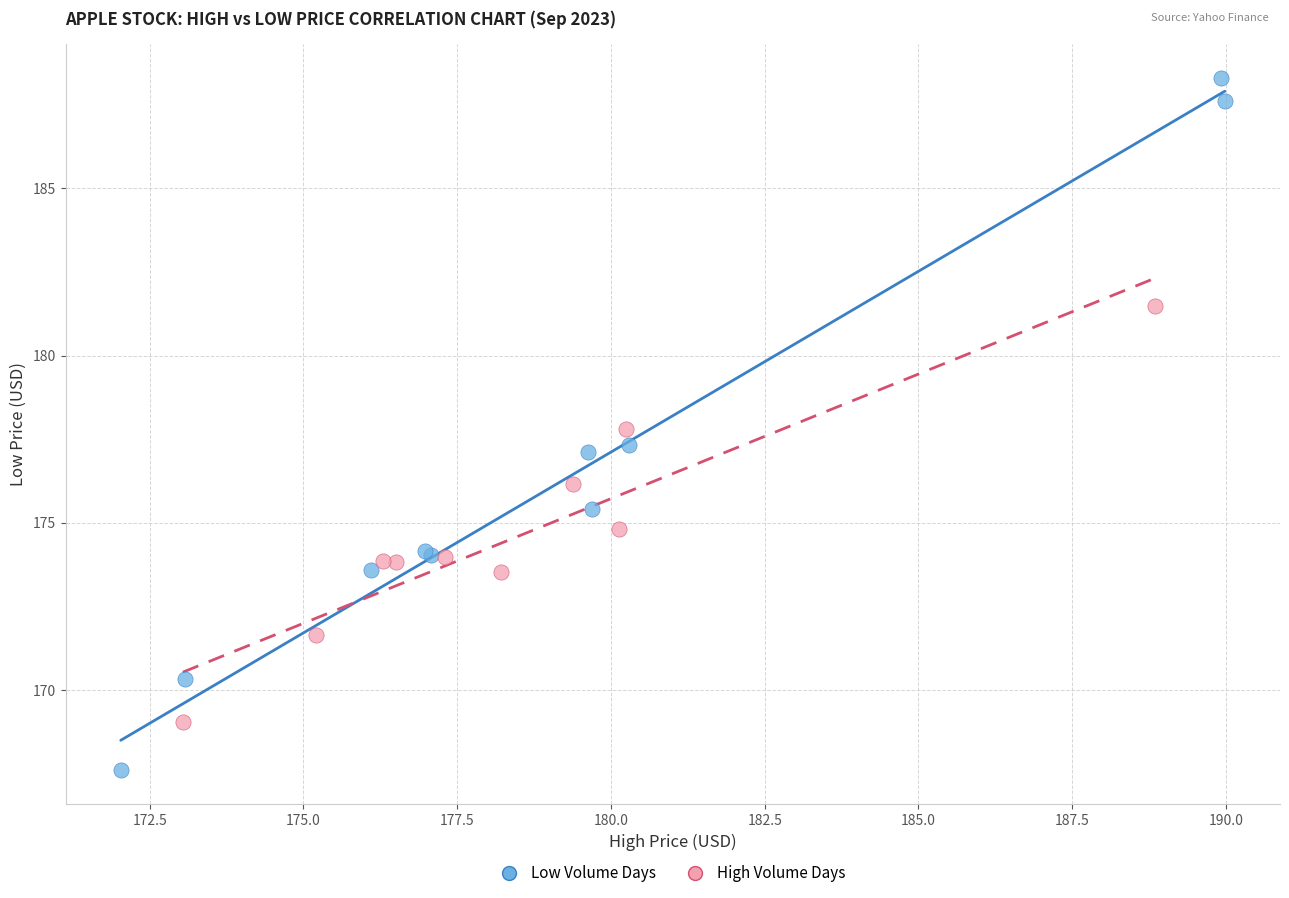

Which series has the largest Y range (max minus min)?

Low Volume Days